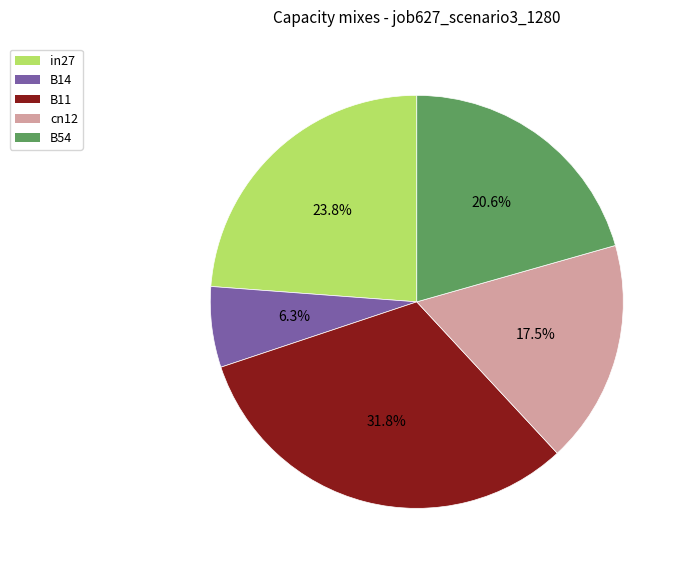

To the nearest percent, what is the combined percentage of B14 and B54?

27%